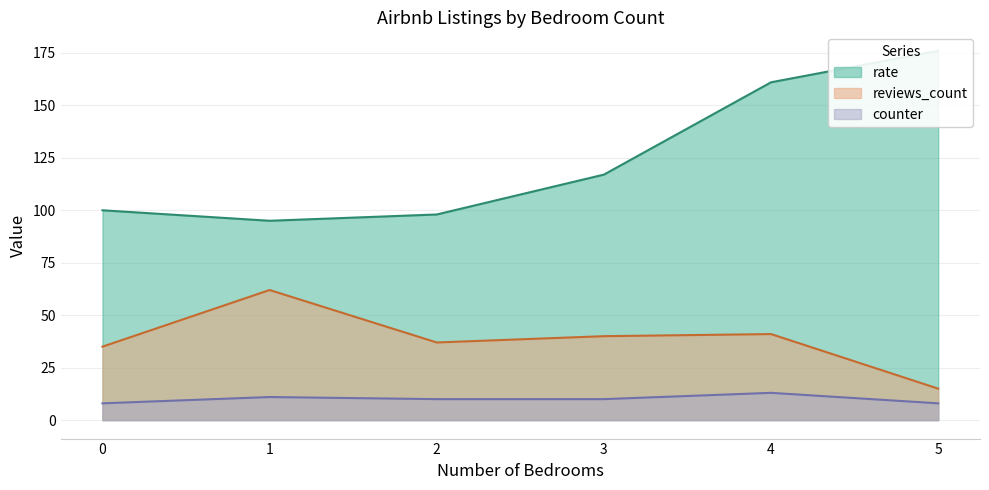

True or false: reviews_count and rate intersect in this chart.

False